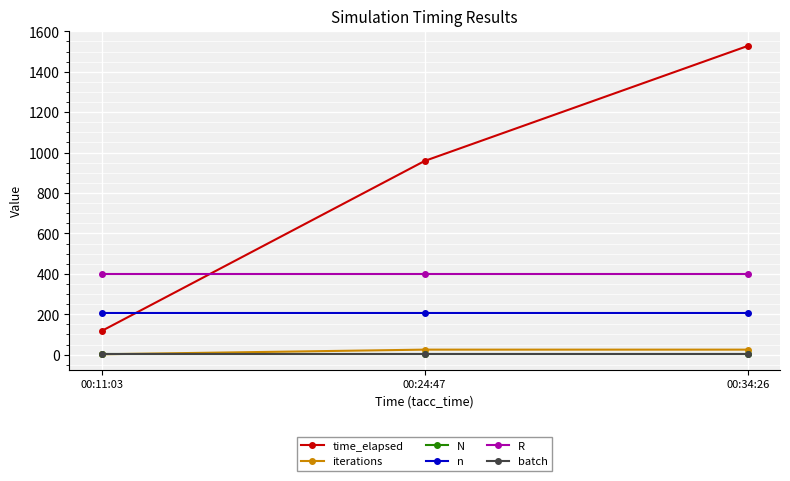

What is the maximum value for iterations?

25.0